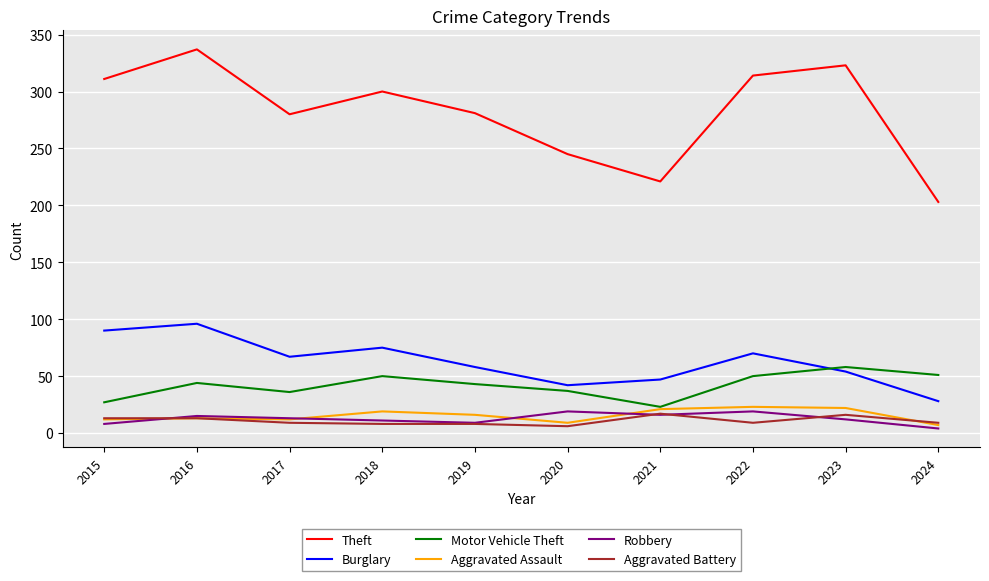

At how many categories does at least one series exceed 14?

10